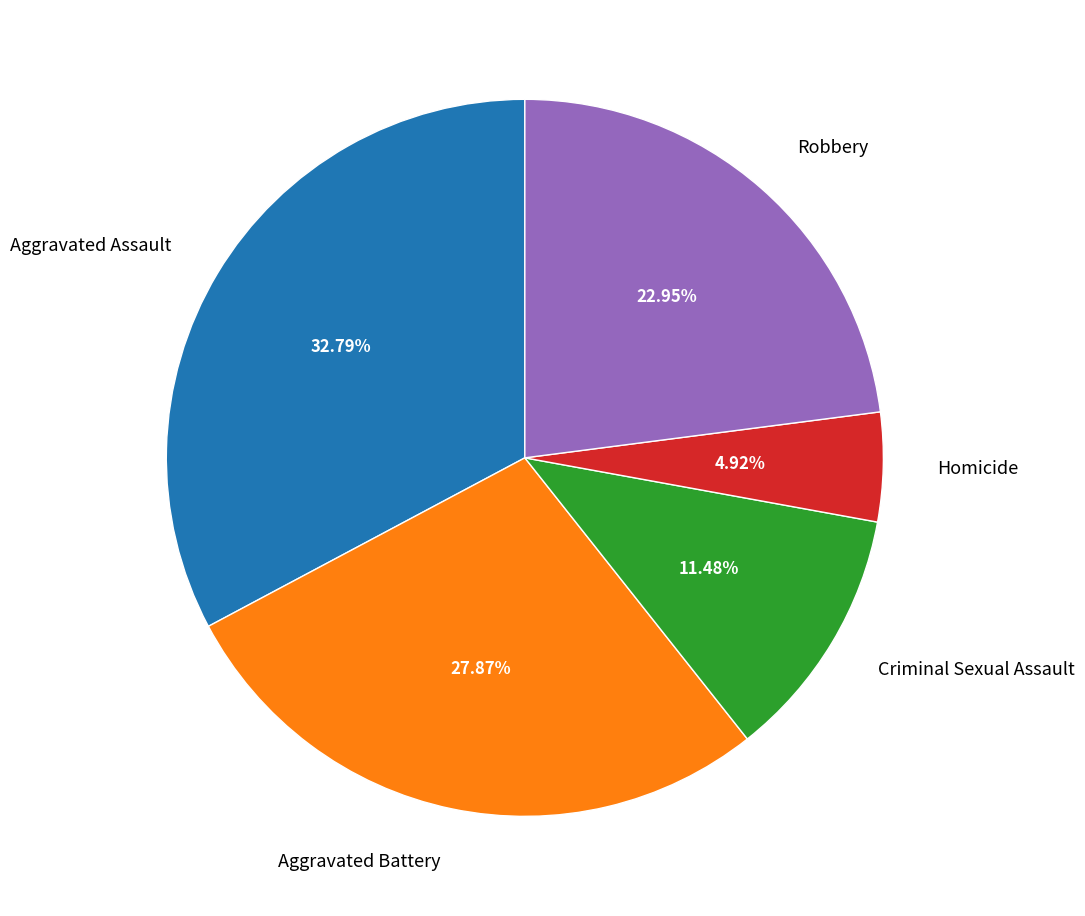

To the nearest percent, what is the average slice percentage?

20%